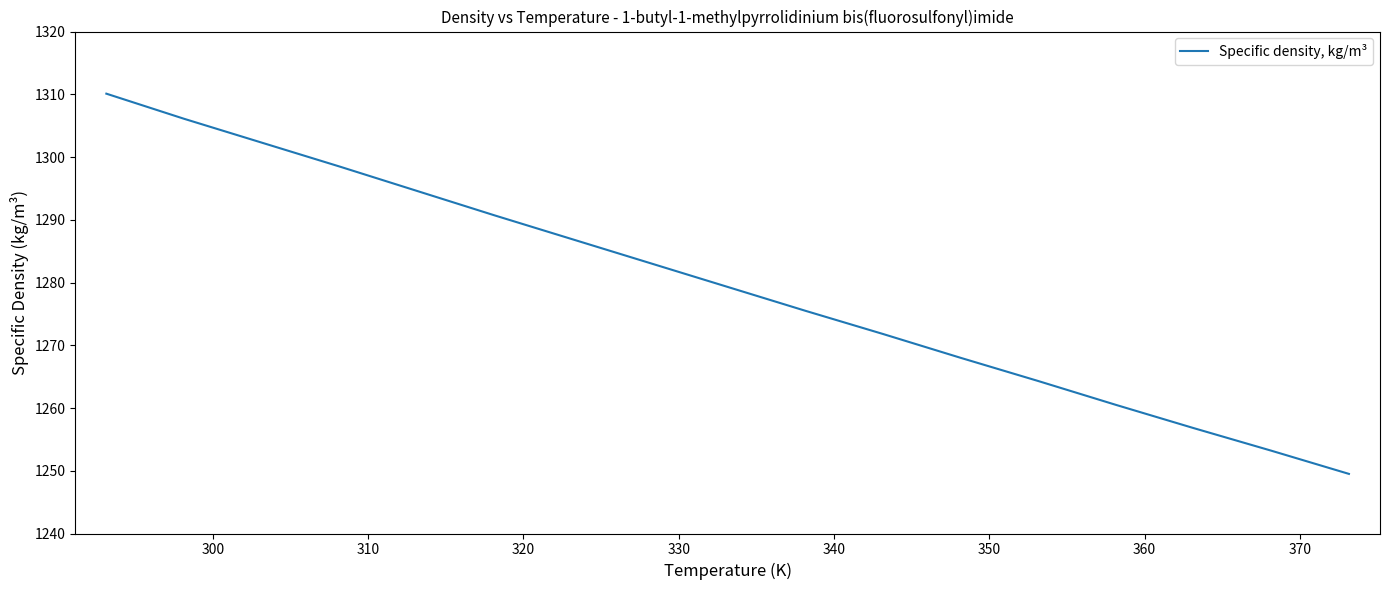

What is the maximum value shown in the chart?

1310.1